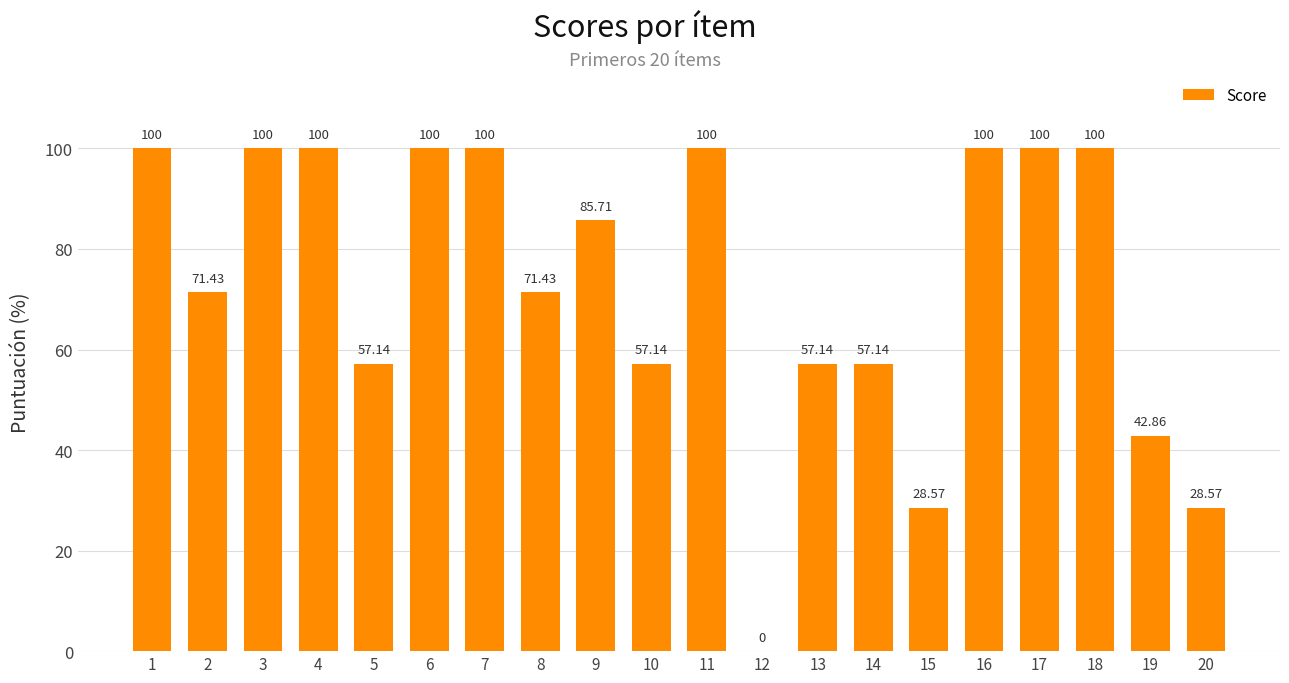

Is it true that the value at 11 is 28.1?

False